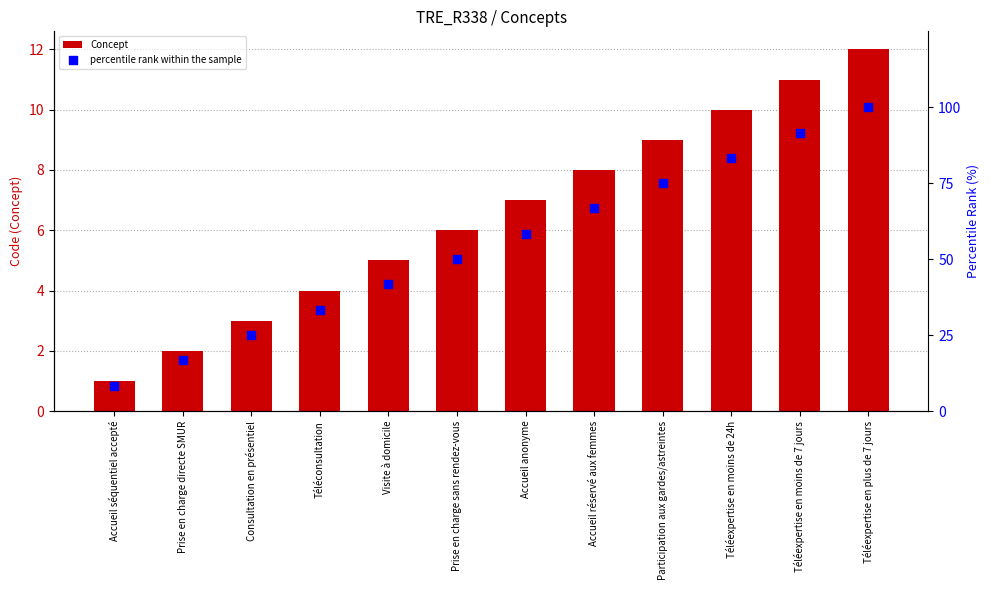

What are all the series names shown in the legend?

Concept, percentile rank within the sample